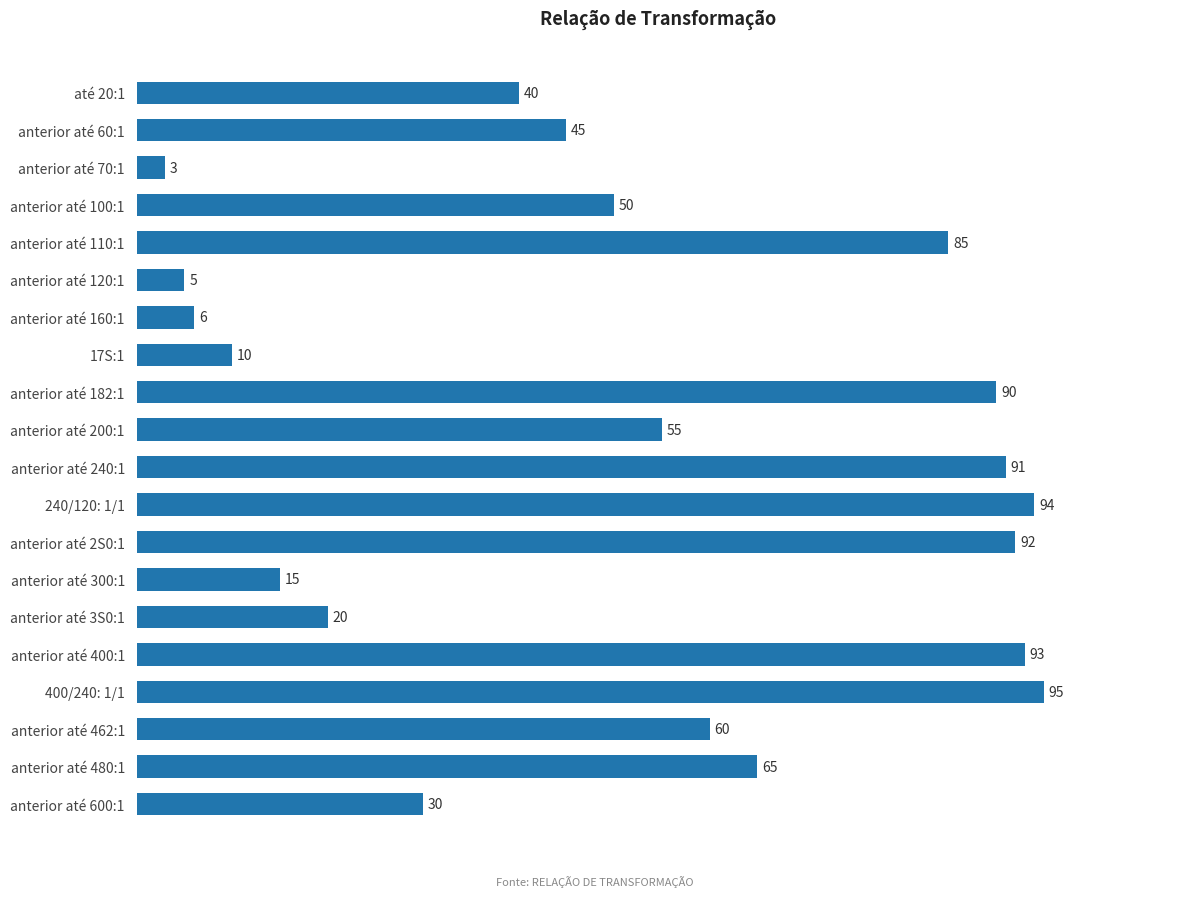

What is the change in value from anterior até 120:1 to 400/240: 1/1?

+90